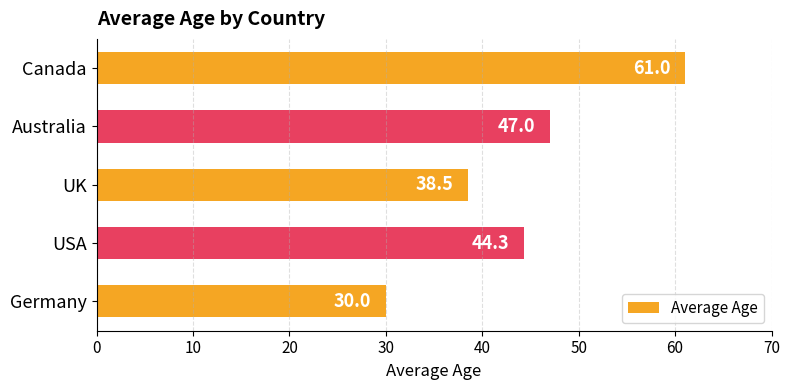

What is the difference between the maximum and minimum values?

31.0